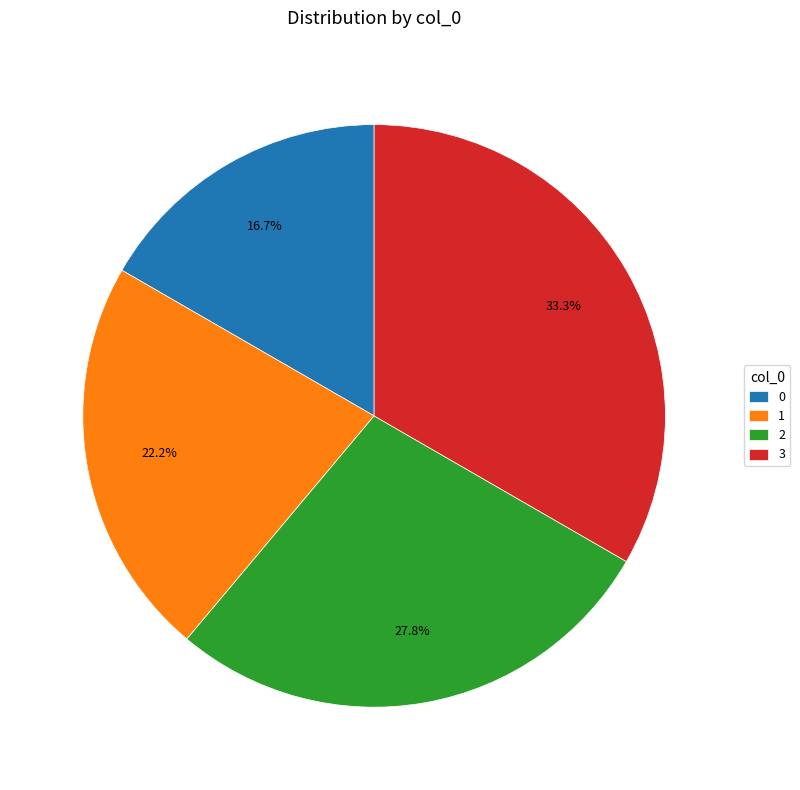

To the nearest percent, what portion does 3 represent?

33%